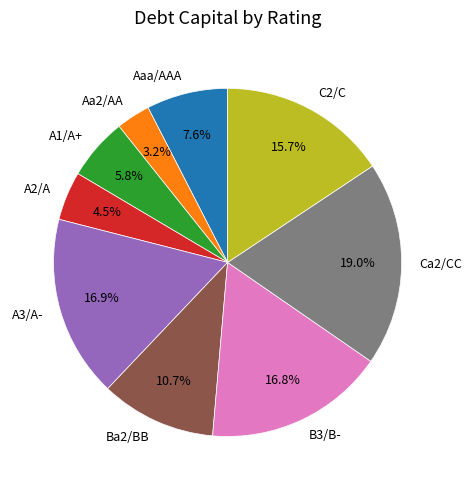

Combined, do Aa2/AA and A2/A account for over 50%?

No